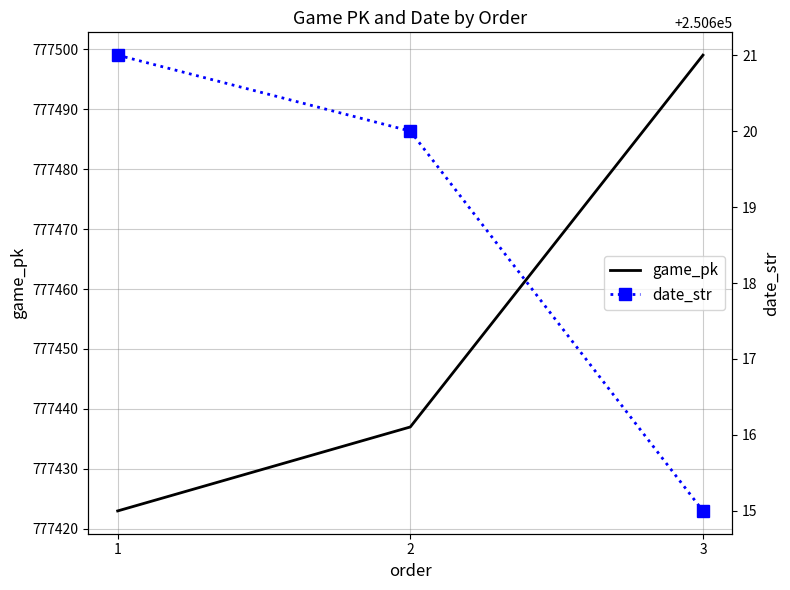

Is it true that date_str equals 250615 at 3?

True